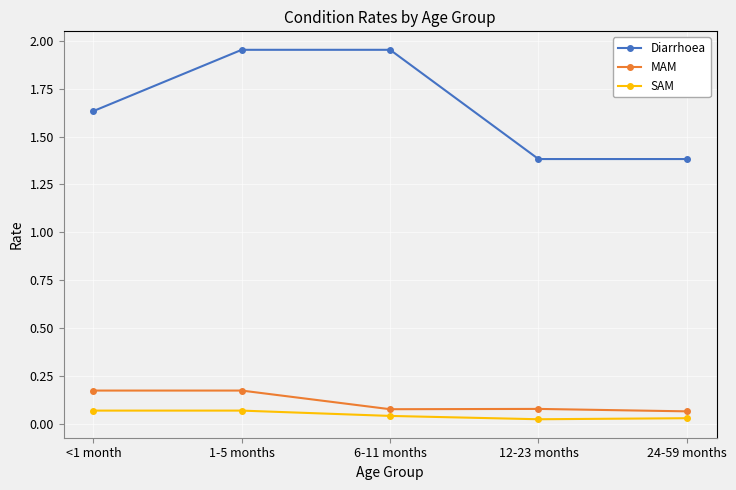

True or false: MAM has a value of 0.1 at <1 month.

False